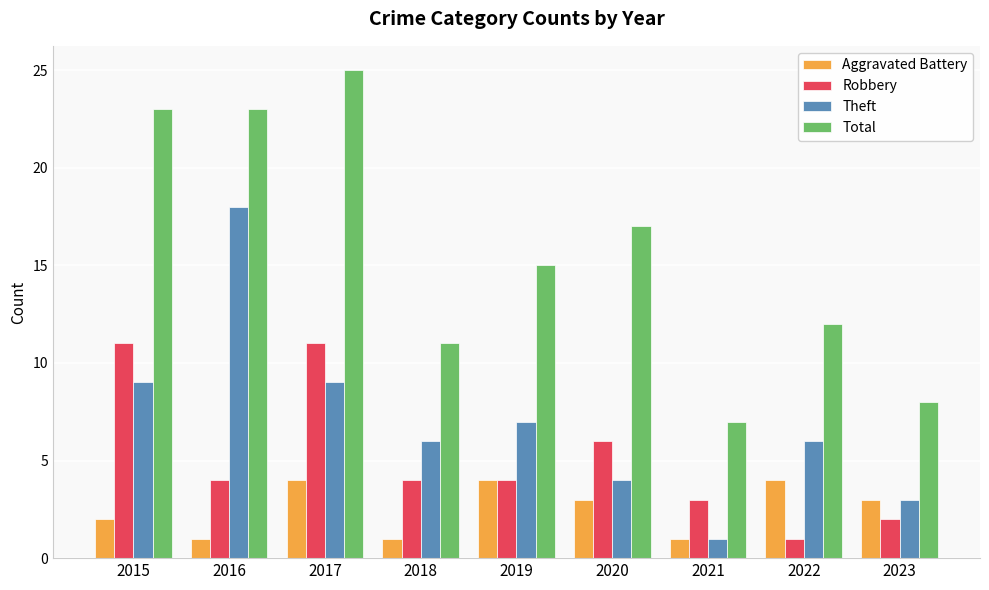

Which series has the largest total across all categories?

Total